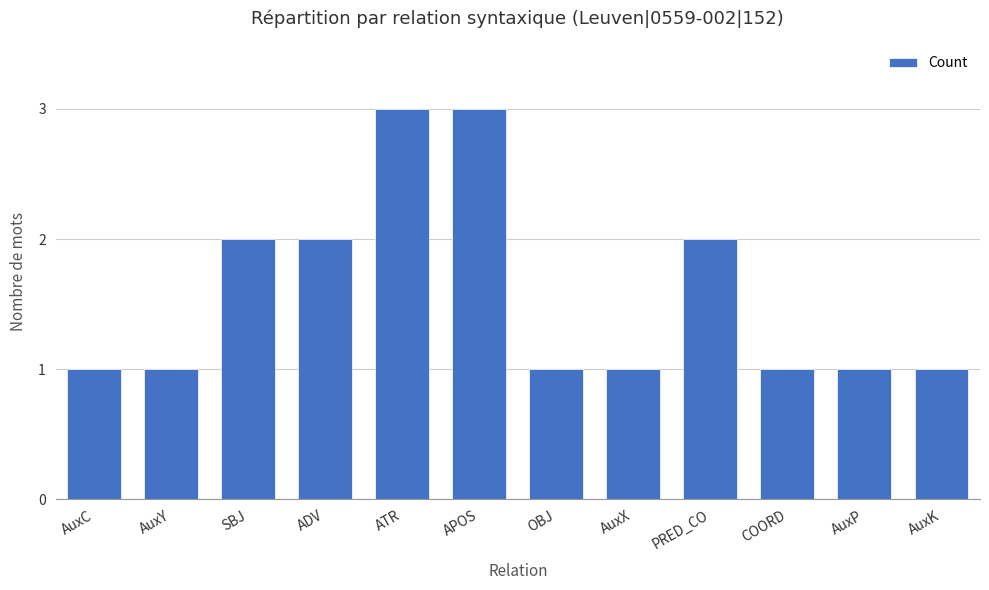

What is the change in value from AuxY to ADV?

+1